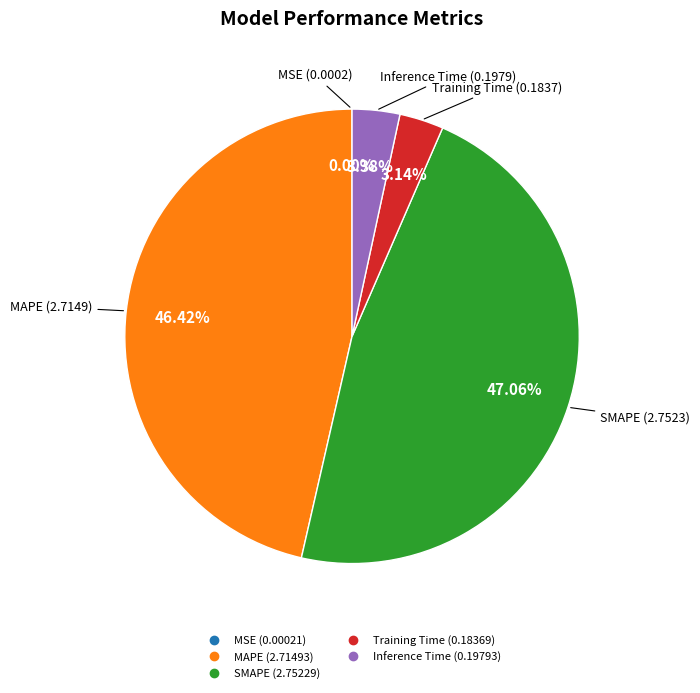

The MAPE slice represents 46% of the pie. True or false?

True